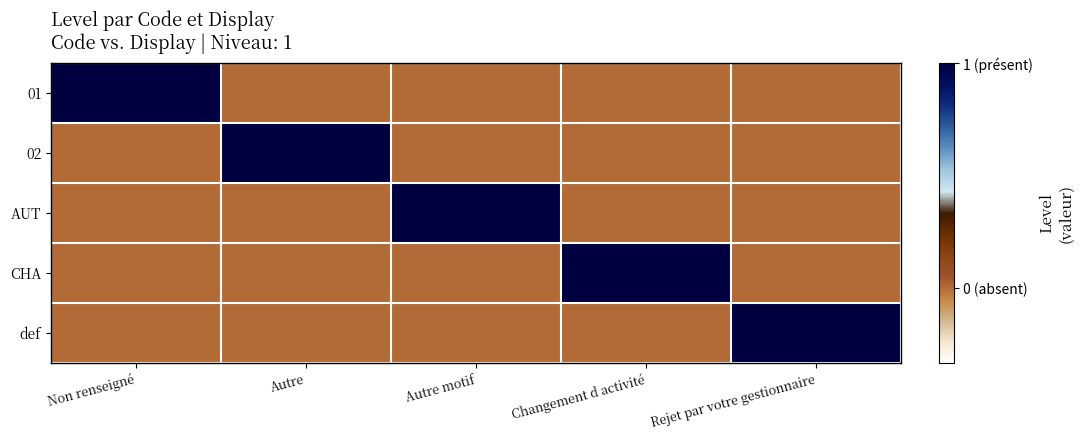

Which series has the largest total across all categories?

01